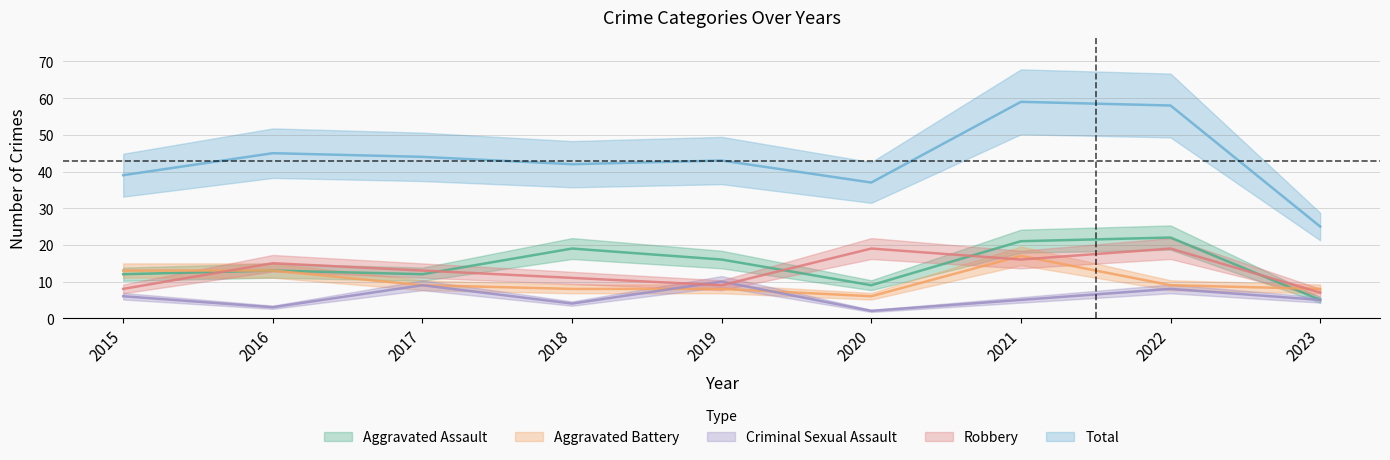

In Aggravated Assault, how many points are lower than both neighbors (excluding endpoints)?

2